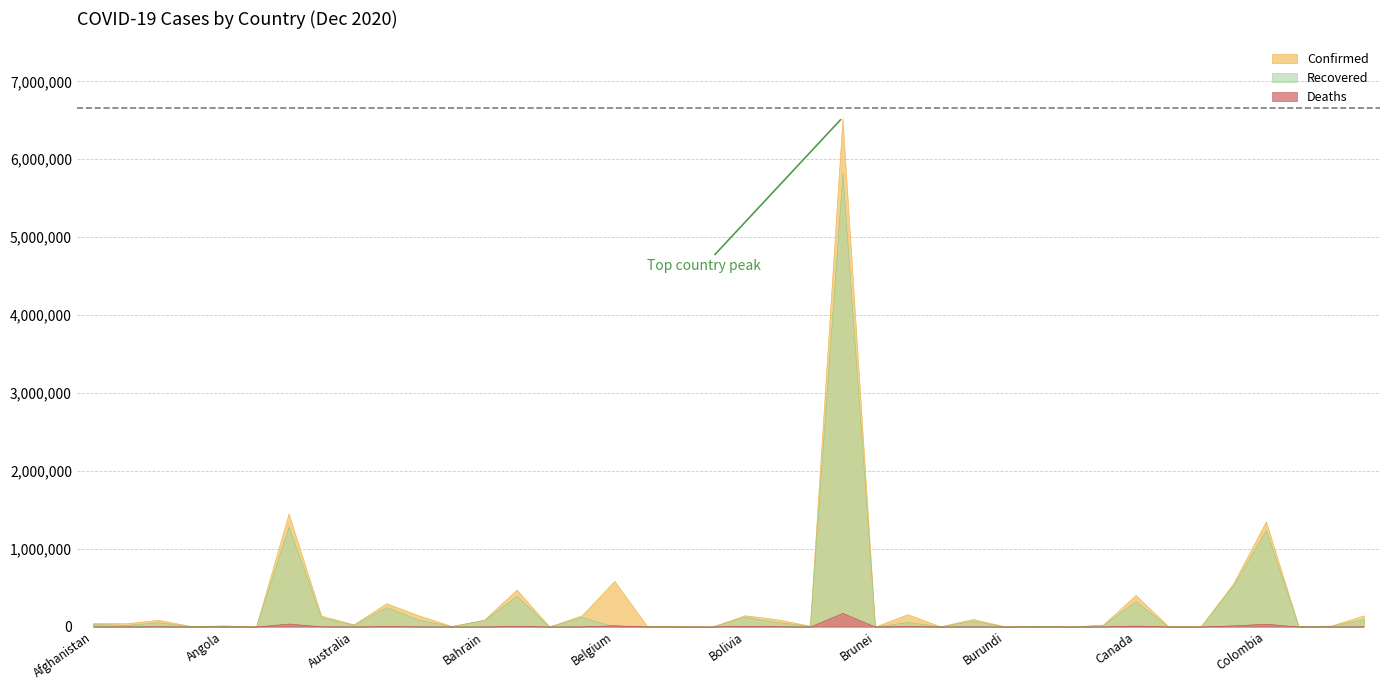

At which label does Deaths first exceed 889?

Afghanistan